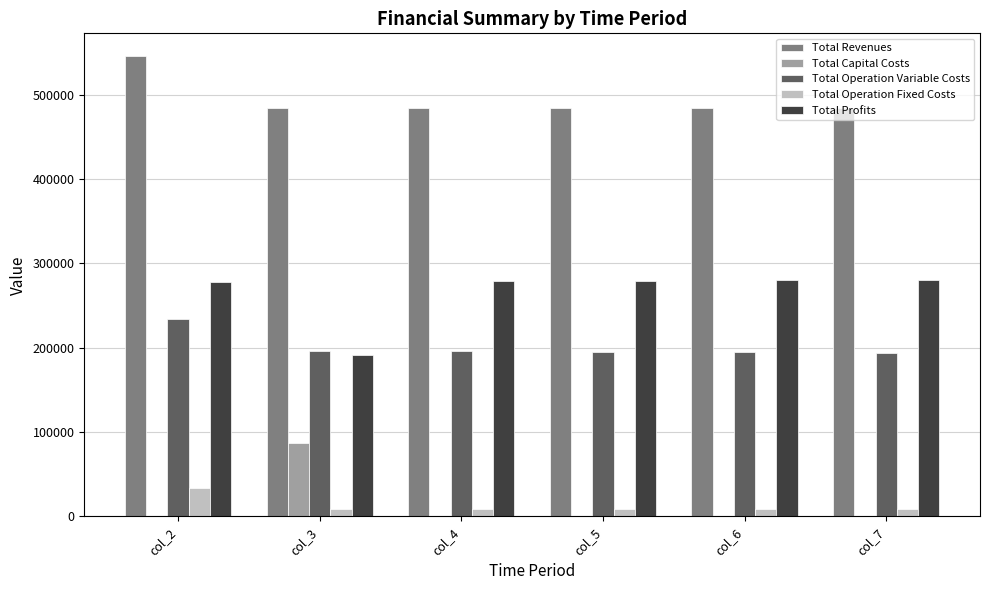

At which category does the chart reach its peak across all series?

col_2